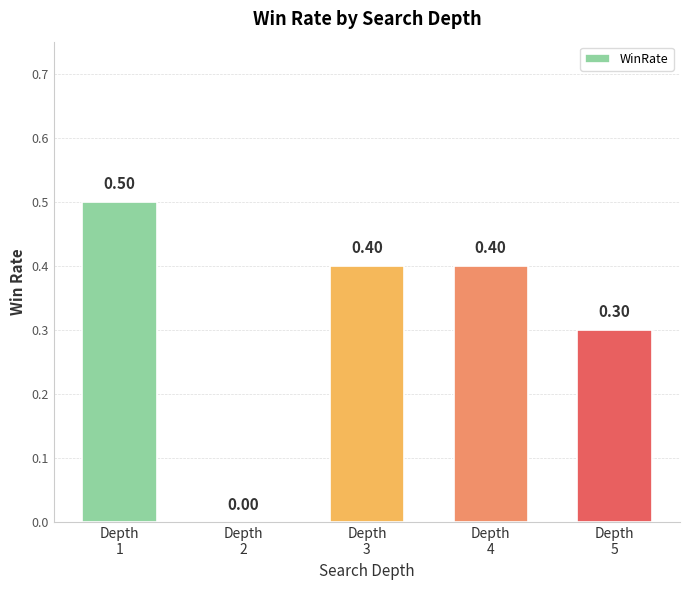

Reading left to right, transcribe all the data shown in this chart.

Depth
1=0.5	Depth
2=0.0	Depth
3=0.4	Depth
4=0.4	Depth
5=0.3